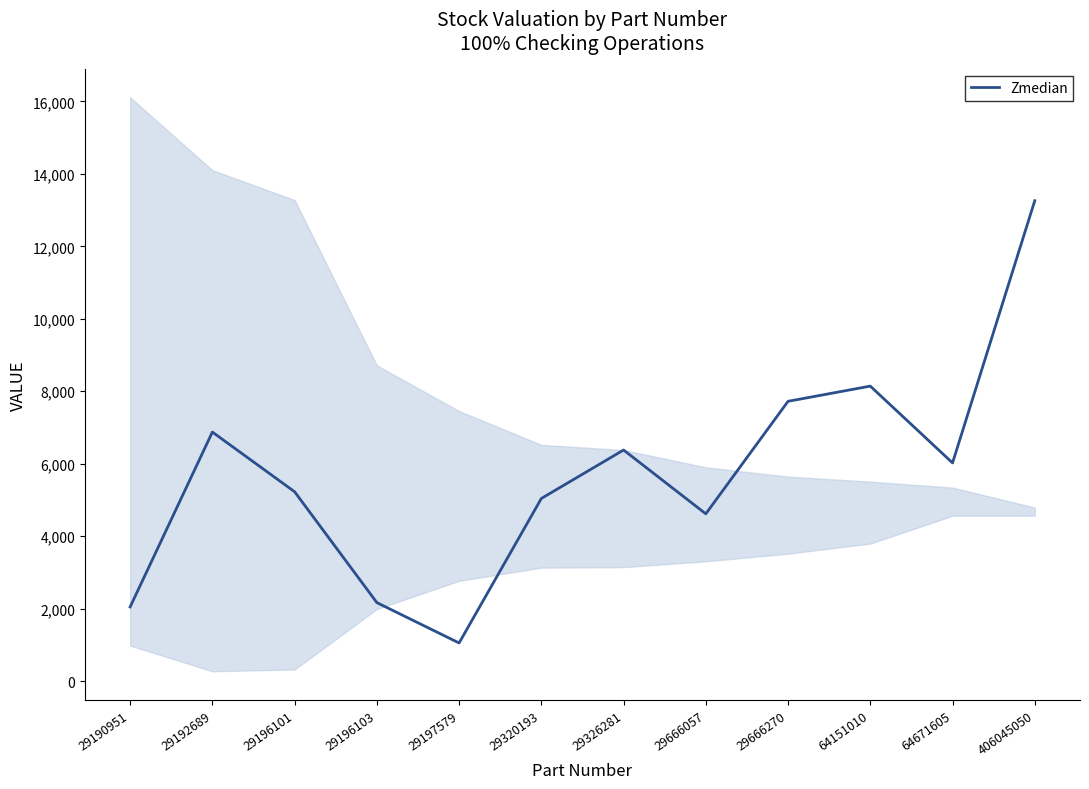

How many interior local valleys (lower than both neighbors) does the data have?

3